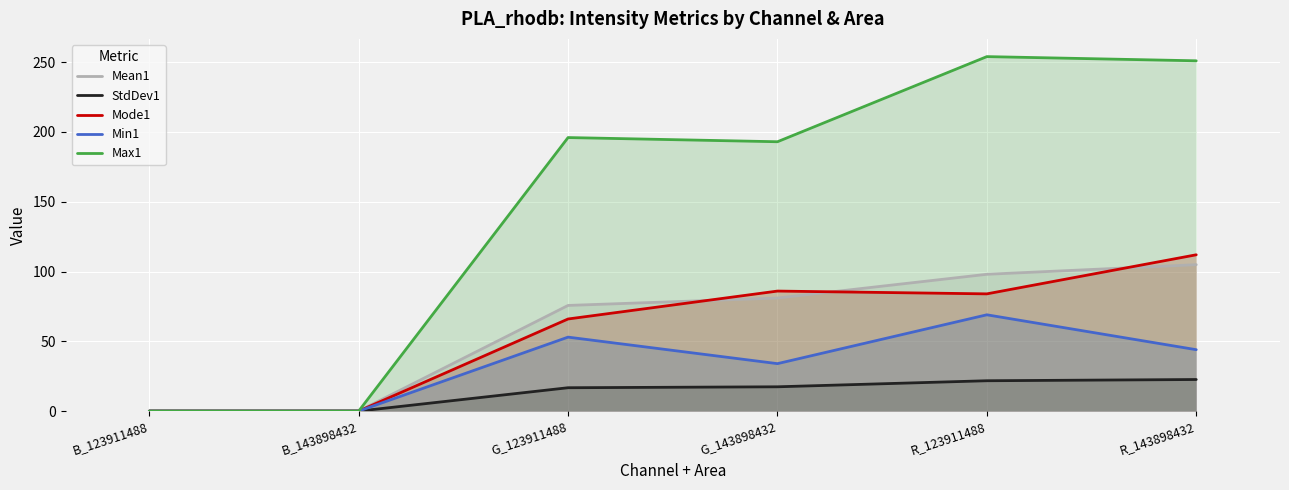

What is the label of the 1st point from the left?

B_123911488